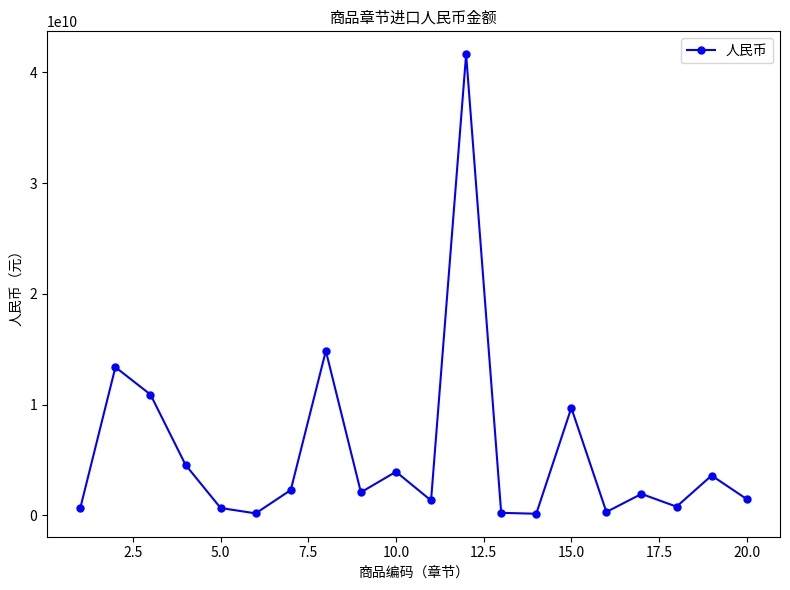

What is the greatest value displayed?

41638424728